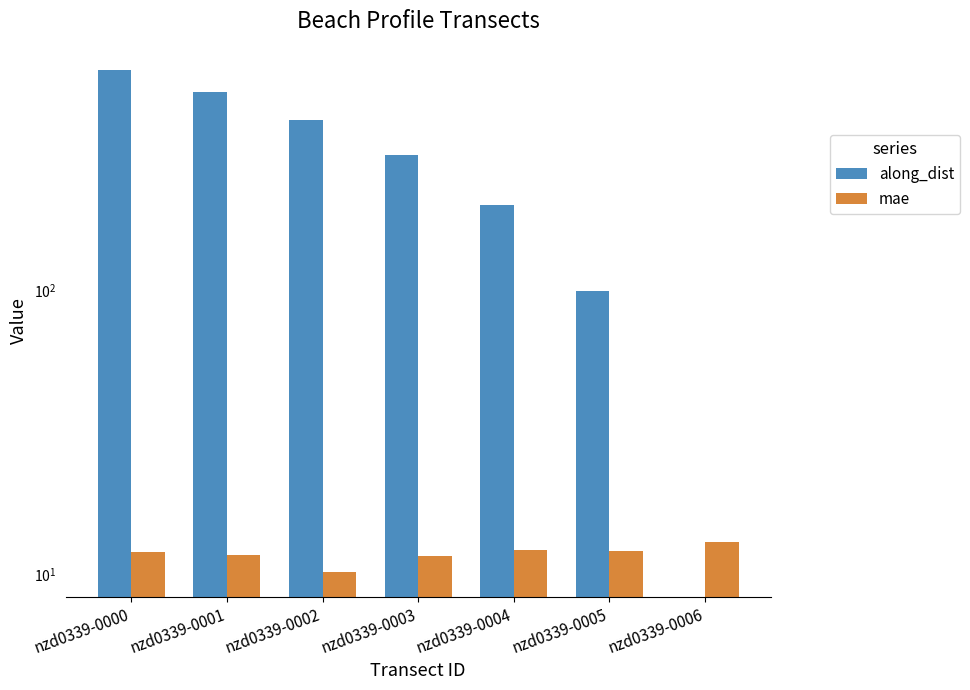

Reading left to right, transcribe all the data shown in this chart.

along_dist: nzd0339-0000=600.0	nzd0339-0001=500.0	nzd0339-0002=400.0	nzd0339-0003=300.0	nzd0339-0004=200.0	nzd0339-0005=100.0	nzd0339-0006=0.0
mae: nzd0339-0000=12.0	nzd0339-0001=11.7	nzd0339-0002=10.2	nzd0339-0003=11.7	nzd0339-0004=12.2	nzd0339-0005=12.1	nzd0339-0006=13.0